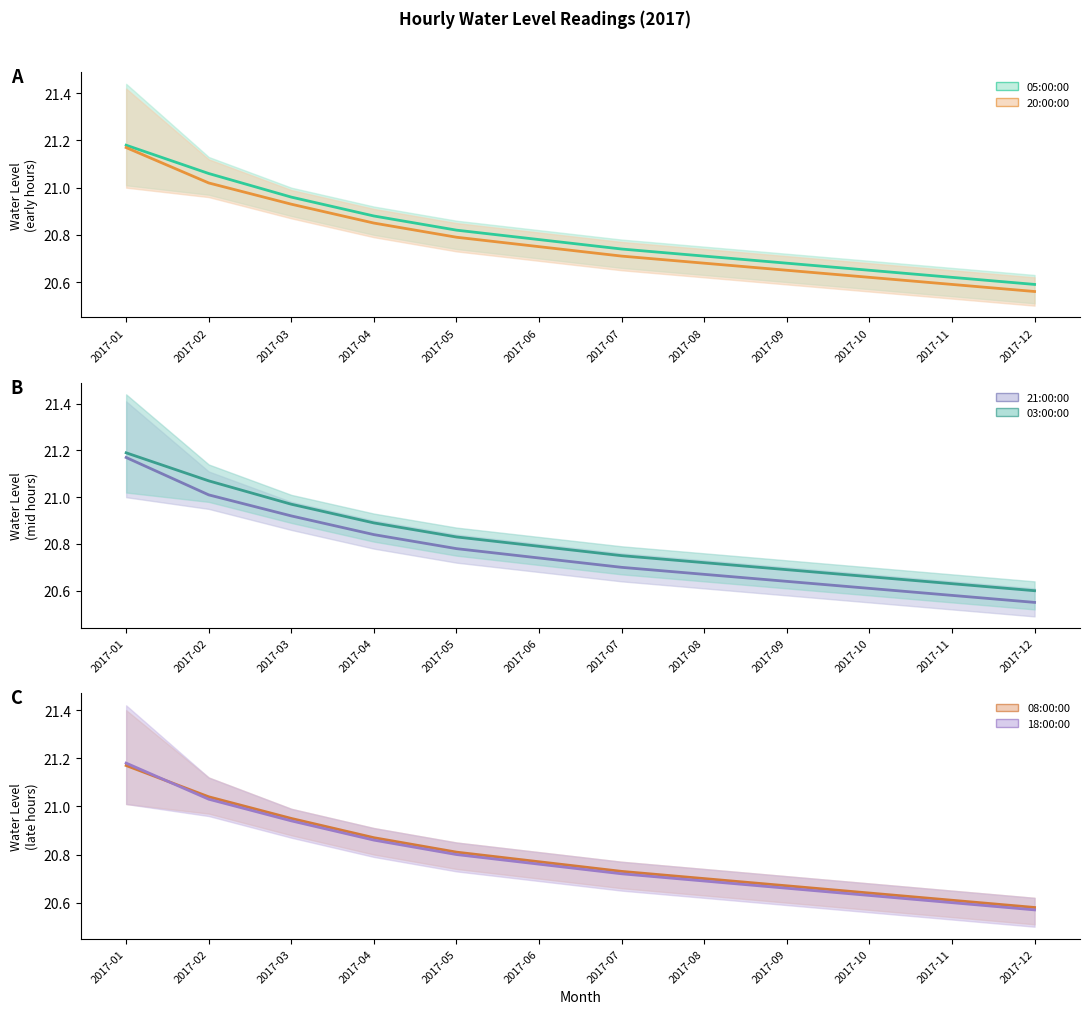

Between 2017-06 and 2017-09, which series saw the biggest shift?

05:00:00